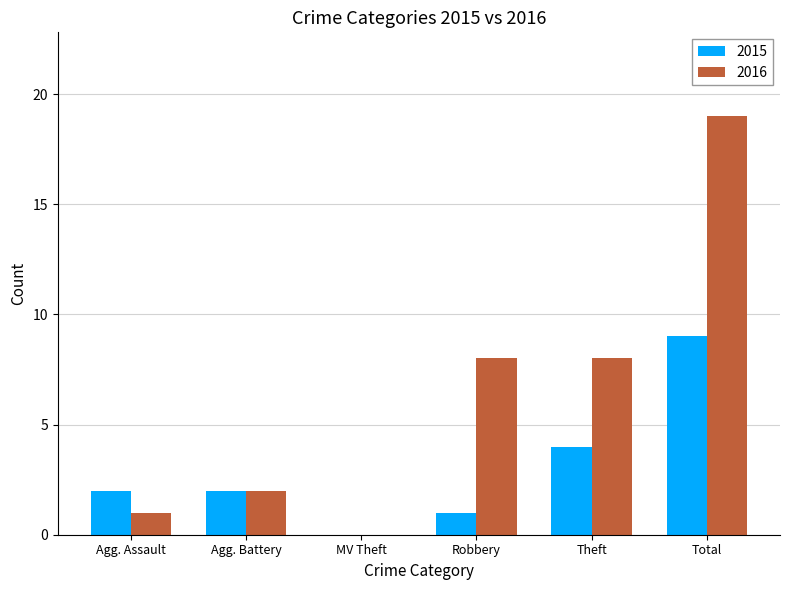

Reading left to right, list all the values displayed in this chart.

2015: 2	2	0	1	4	9
2016: 1	2	0	8	8	19